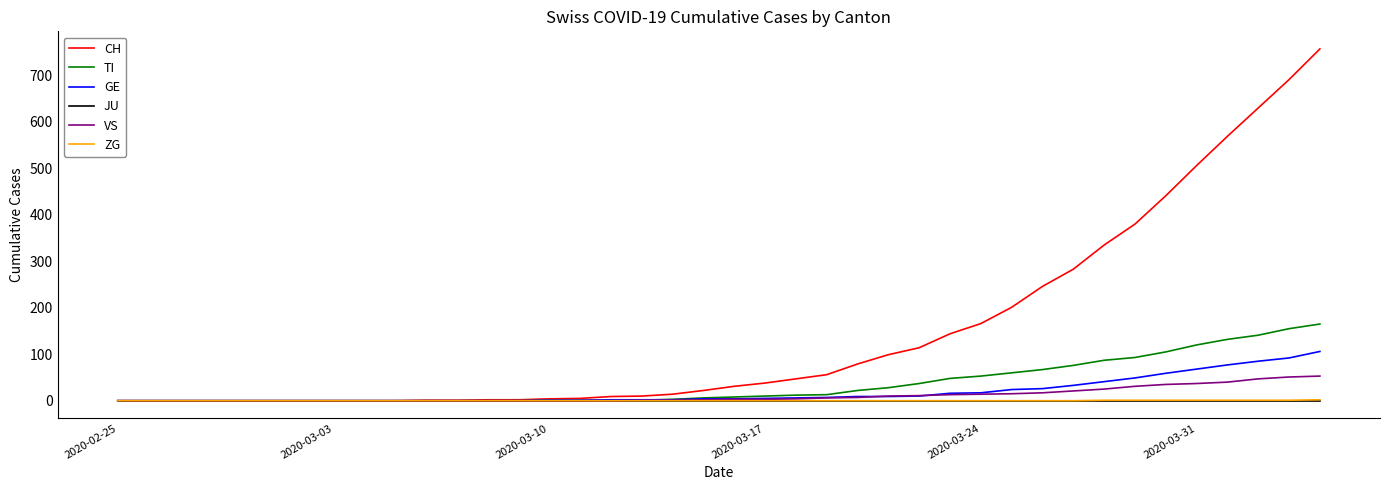

What is the highest value of the CH series?

757